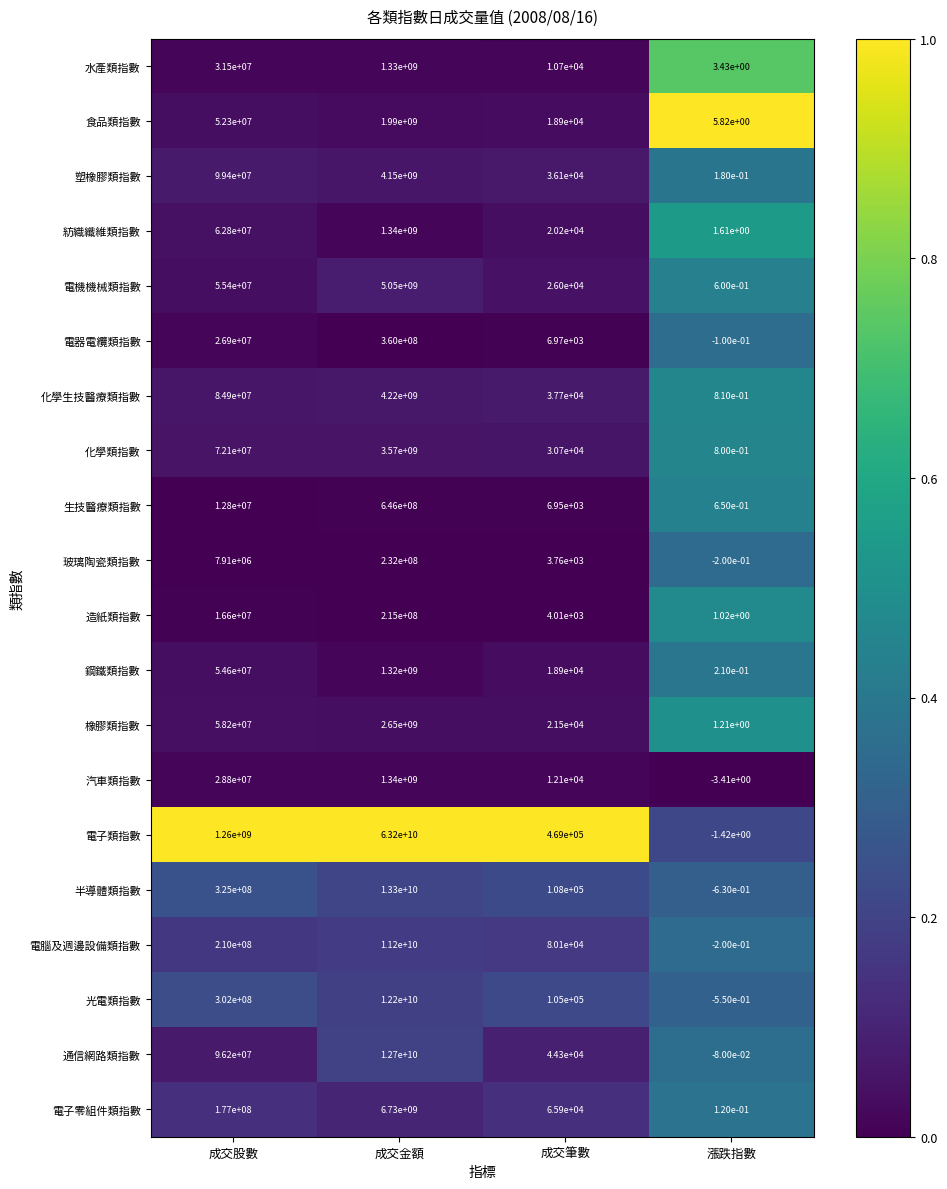

Between 成交金額 and 成交筆數, which series saw the biggest shift?

電子類指數